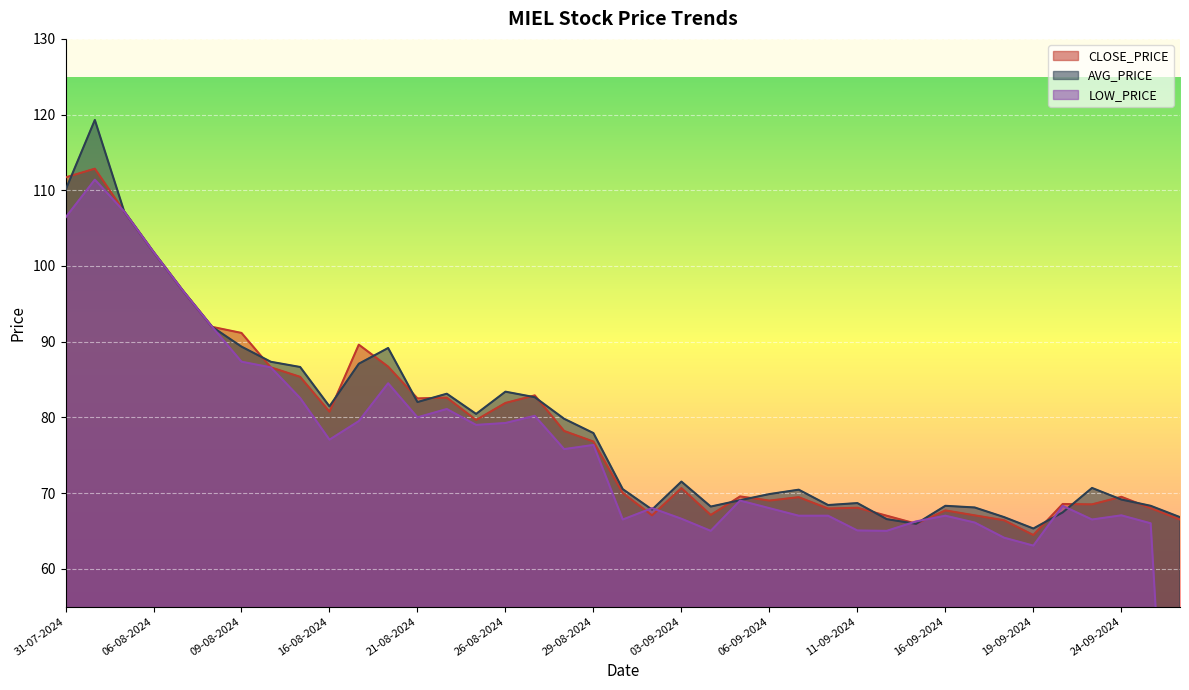

Which series has the largest range (max minus min)?

LOW_PRICE